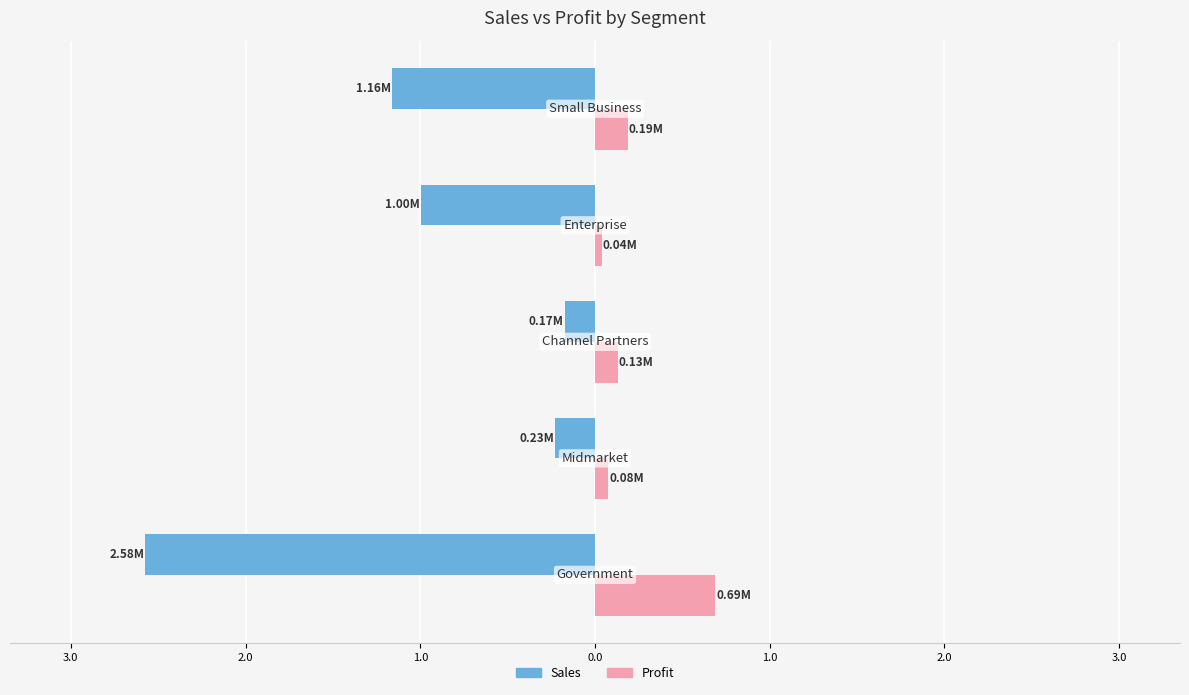

How many data points does each series have?

5